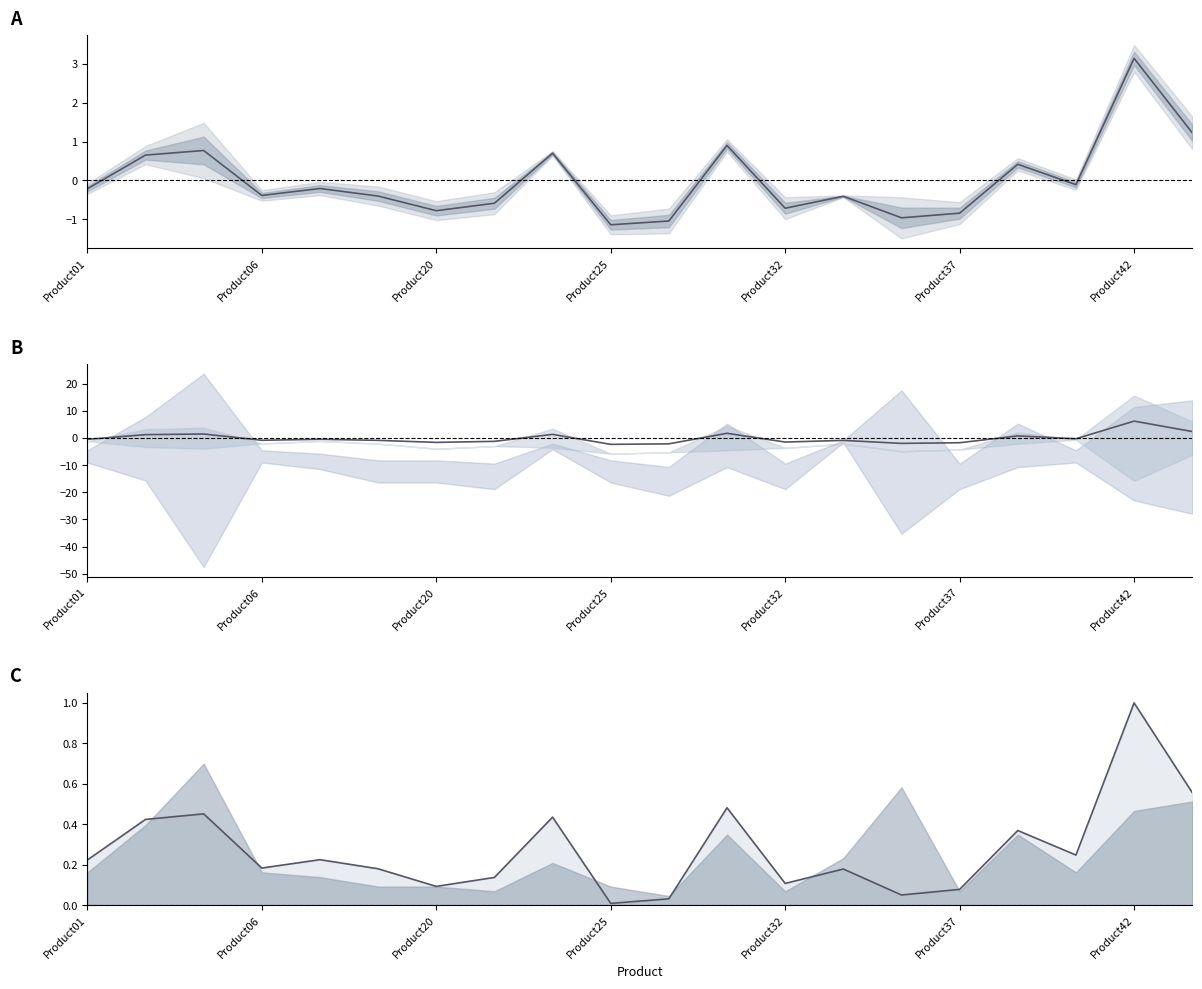

What position from the right is Product37?

5